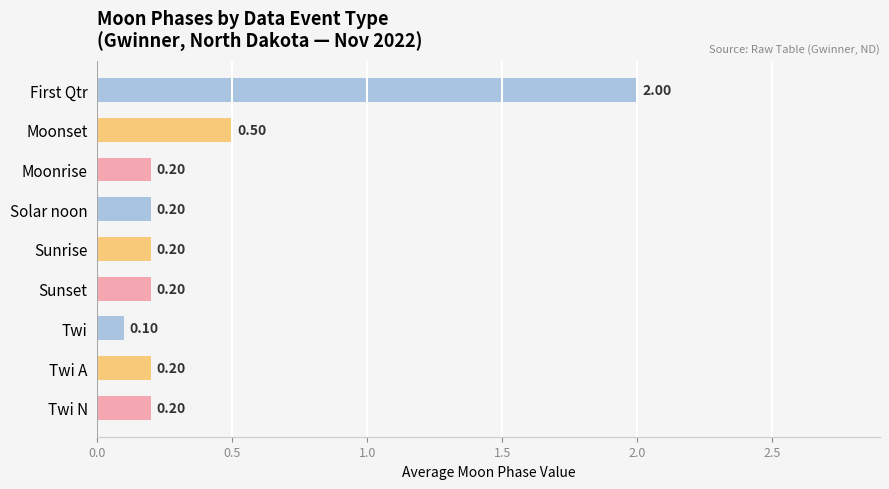

What is the sum of all values?

3.8